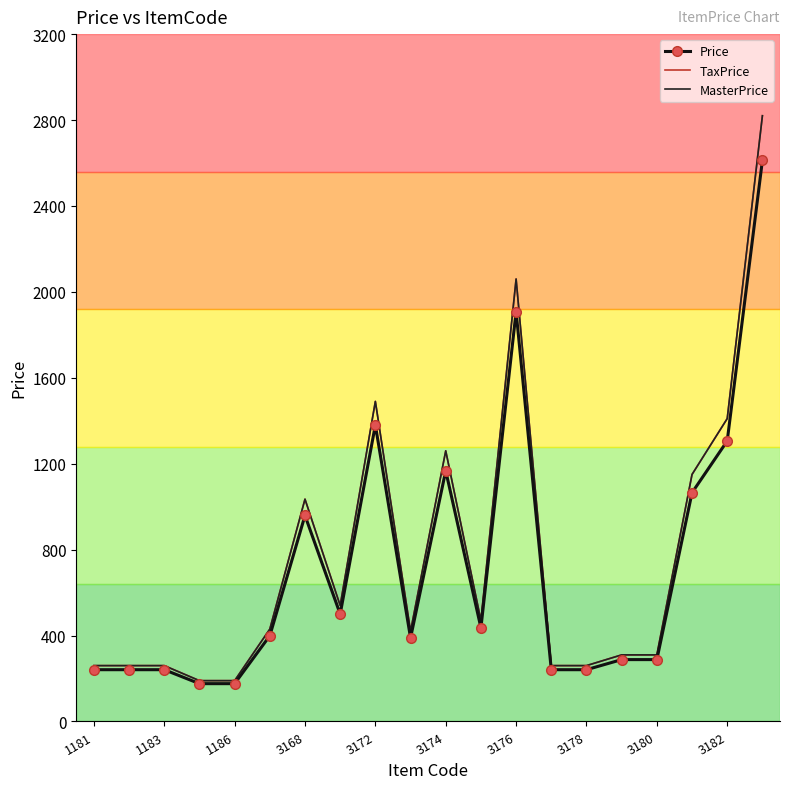

What is the value of the Price point at the 18th from the left?

1065